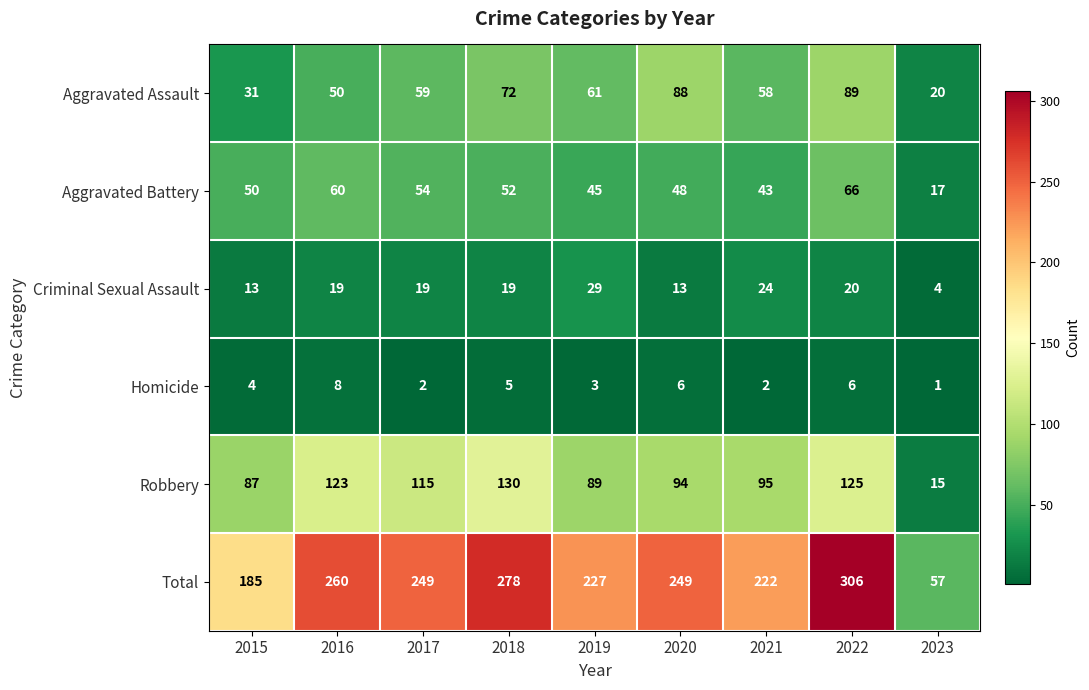

What is the difference between the second highest and minimum values in the Criminal Sexual Assault series?

20